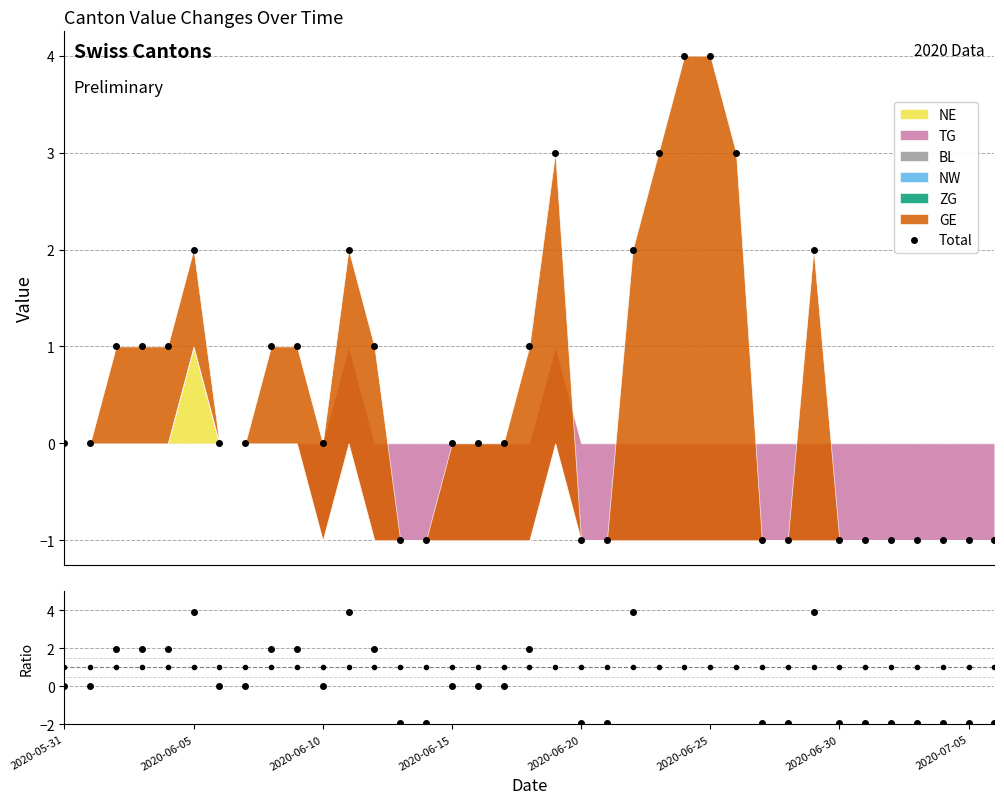

How many interior local valleys (lower than both neighbors) does the data have?

1